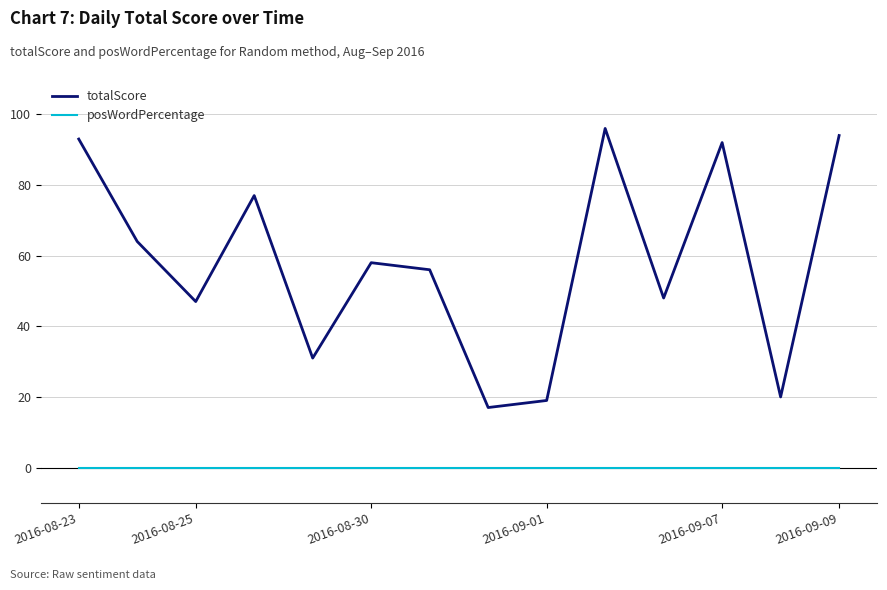

Rank the series by their average value, from lowest to highest.

posWordPercentage, totalScore